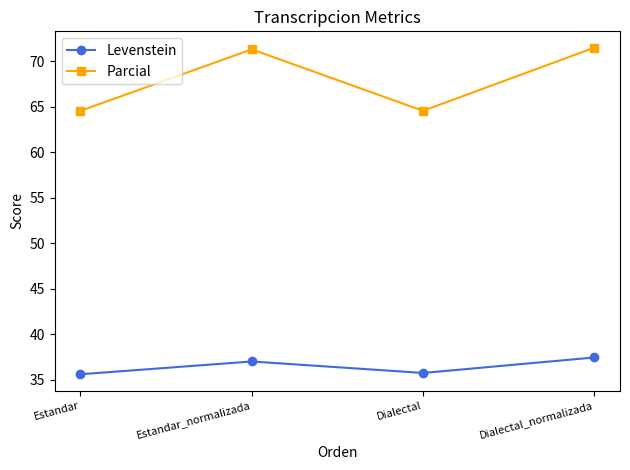

Is the value of Levenstein at Estandar greater than the value of Parcial at Estandar_normalizada?

No